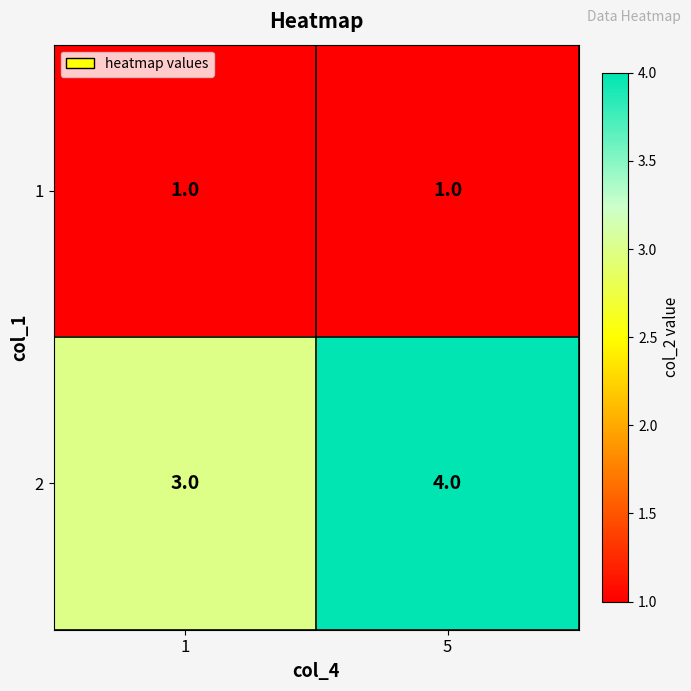

What is the average value of the 2 series?

4